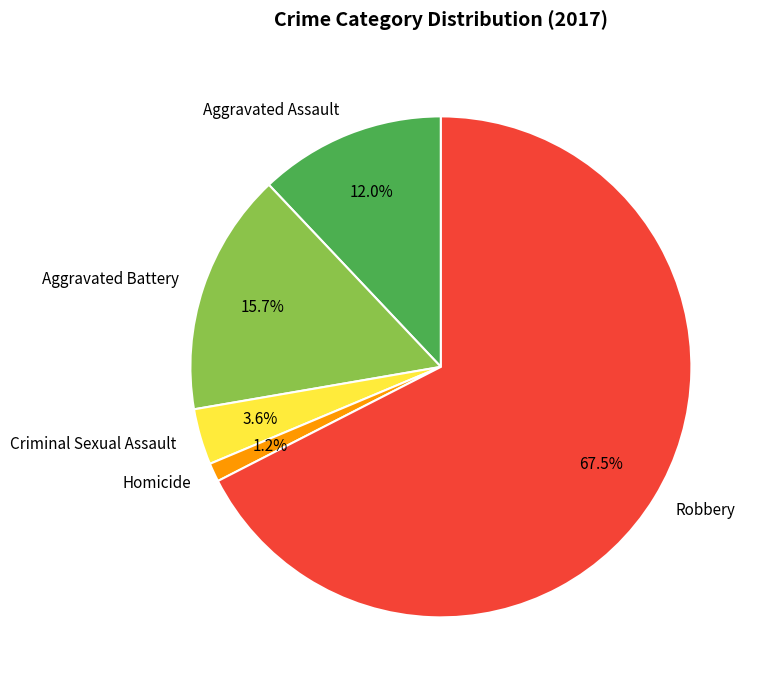

Is there any slice that represents more than half of the pie?

Yes